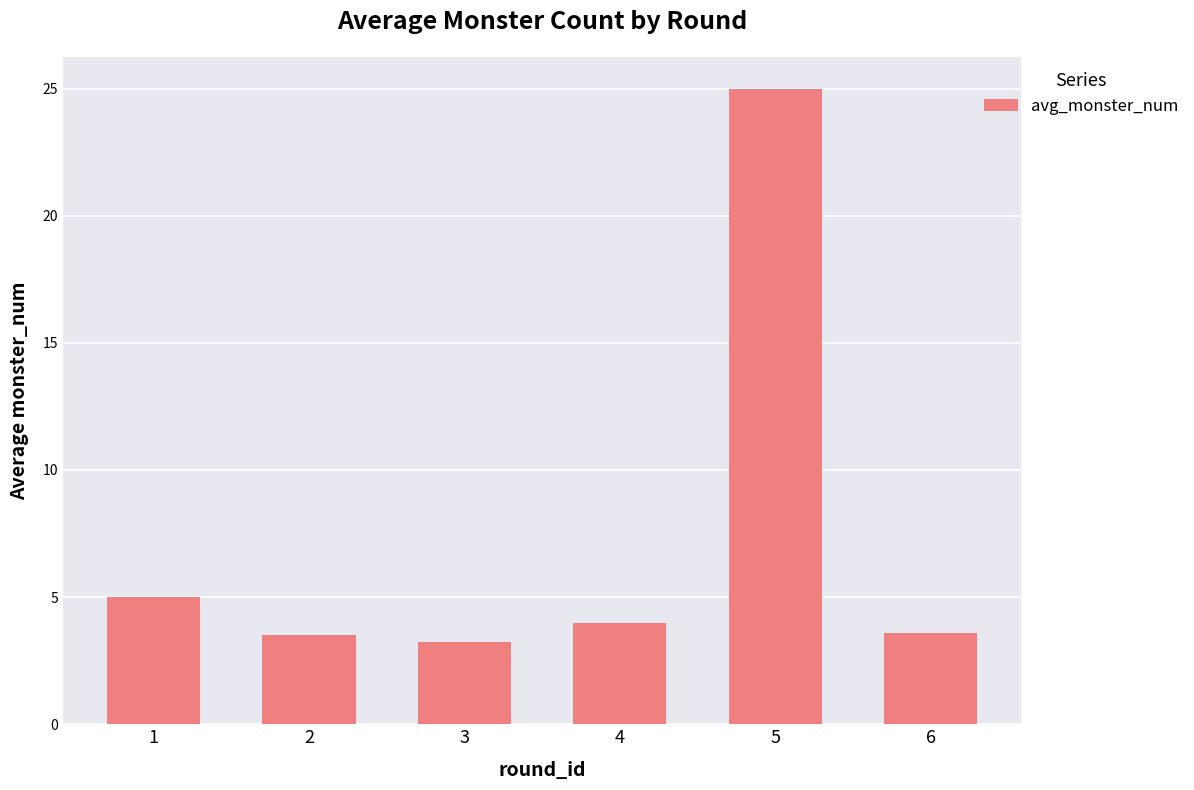

Read the value at 5.

25.0